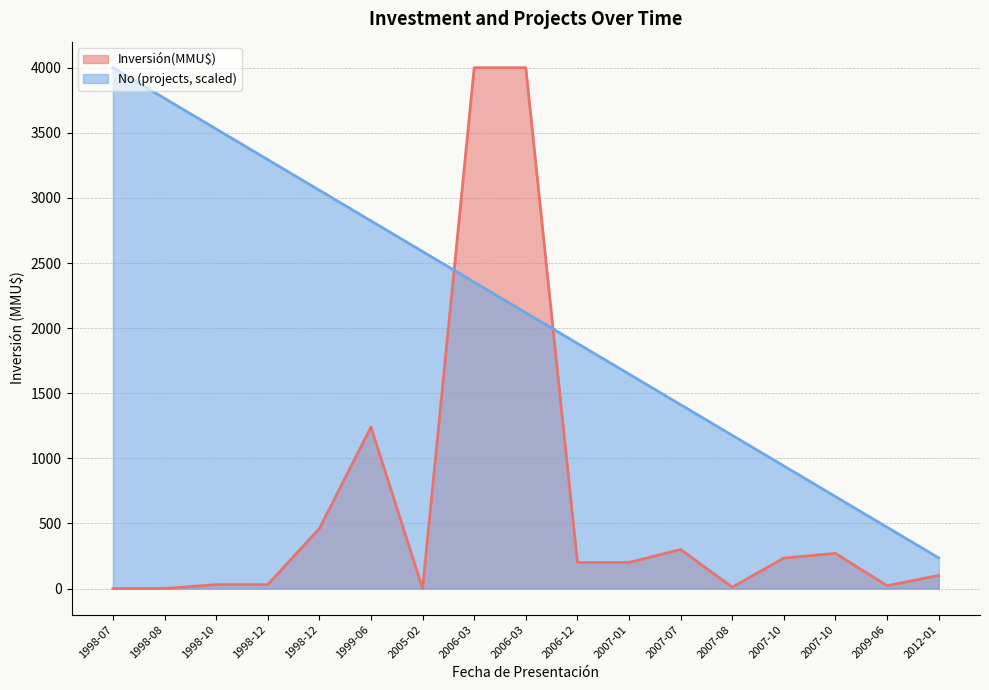

What is the difference between the second highest and minimum values in the Inversión(MMU$) series?

4000.0